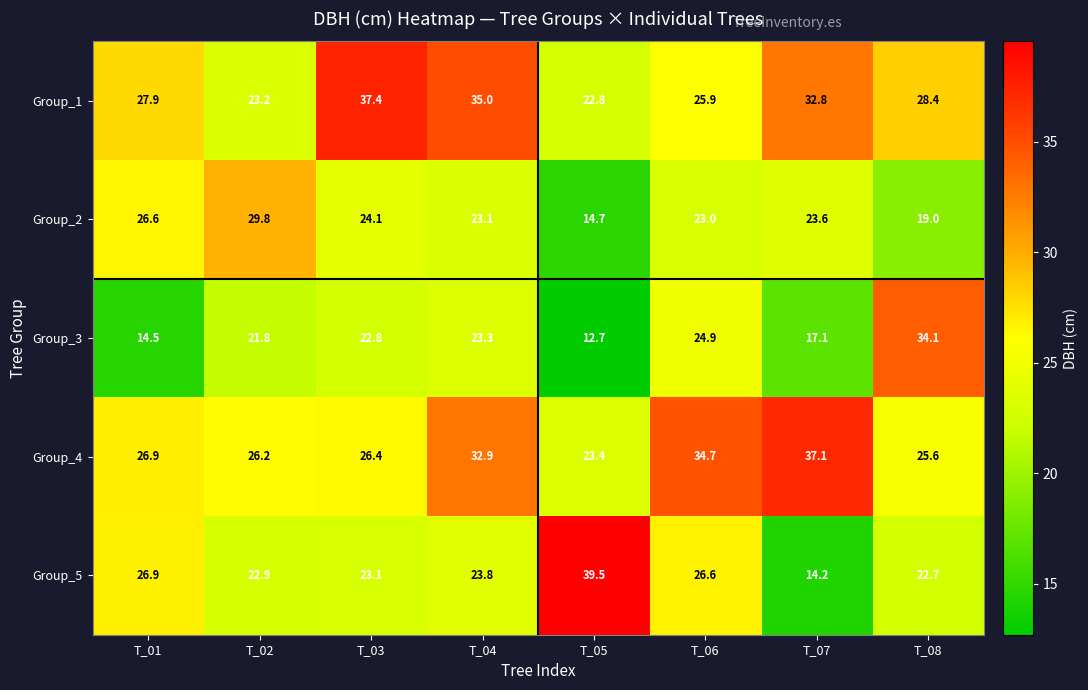

What is the average value of the Group_1 series?

29.2